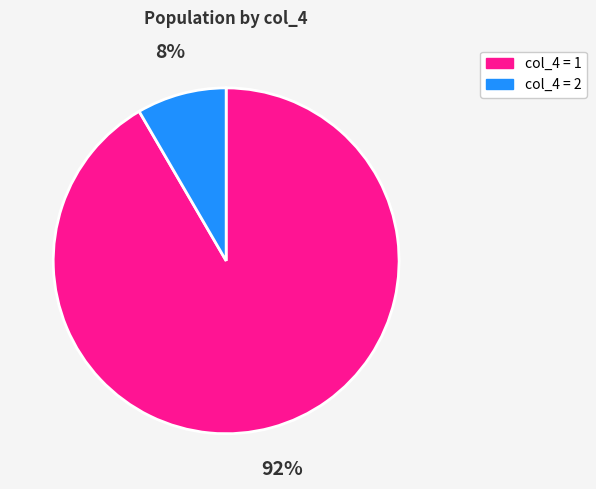

Count the number of slices in the pie.

2